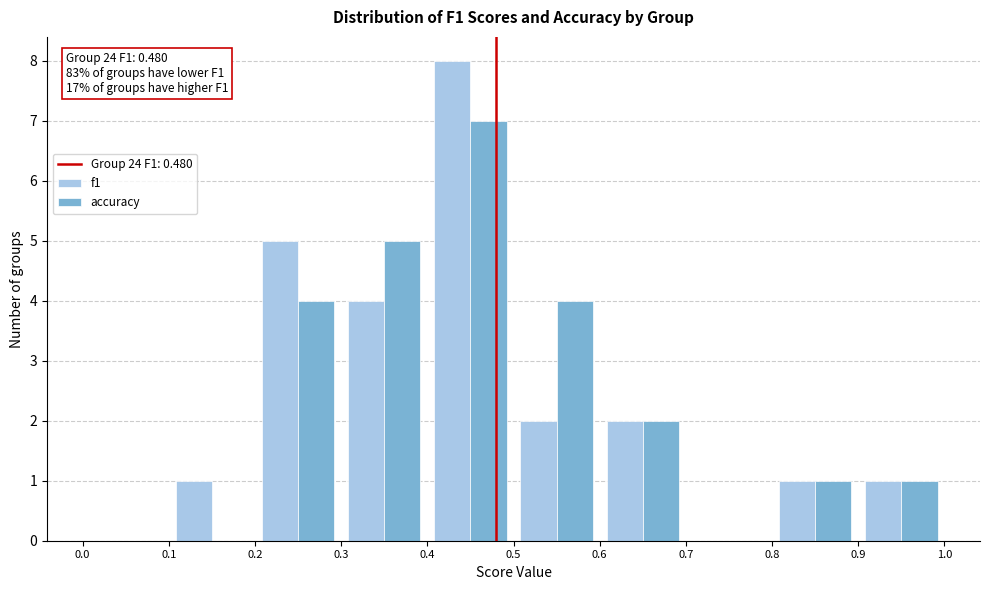

In the accuracy series, which range on the x-axis has the tallest bar?

0.4 to 0.5